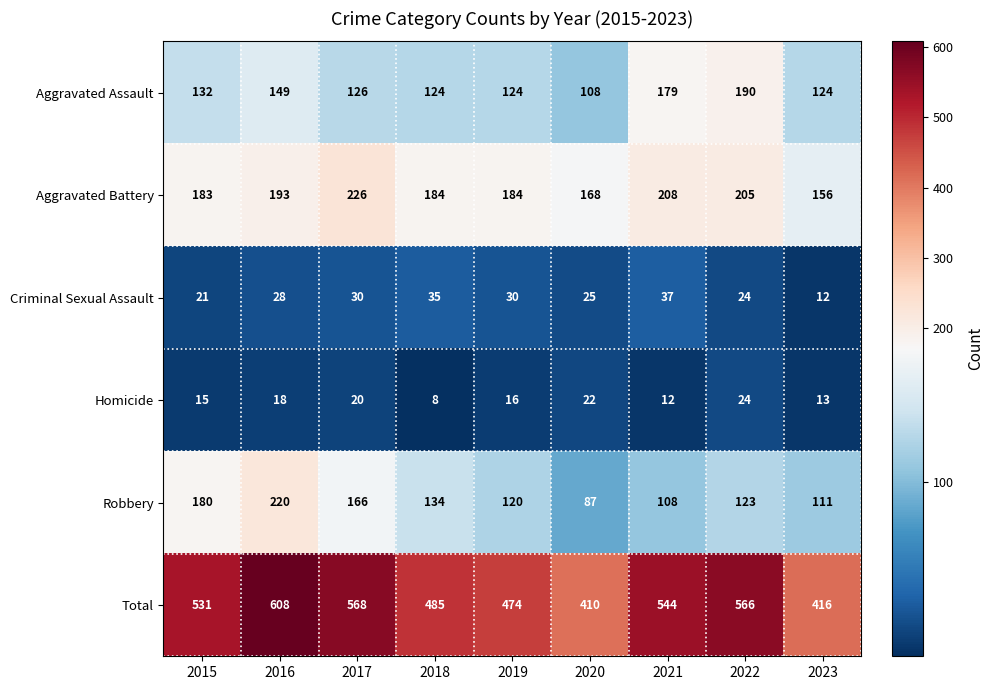

Which series has the largest total across all categories?

Total